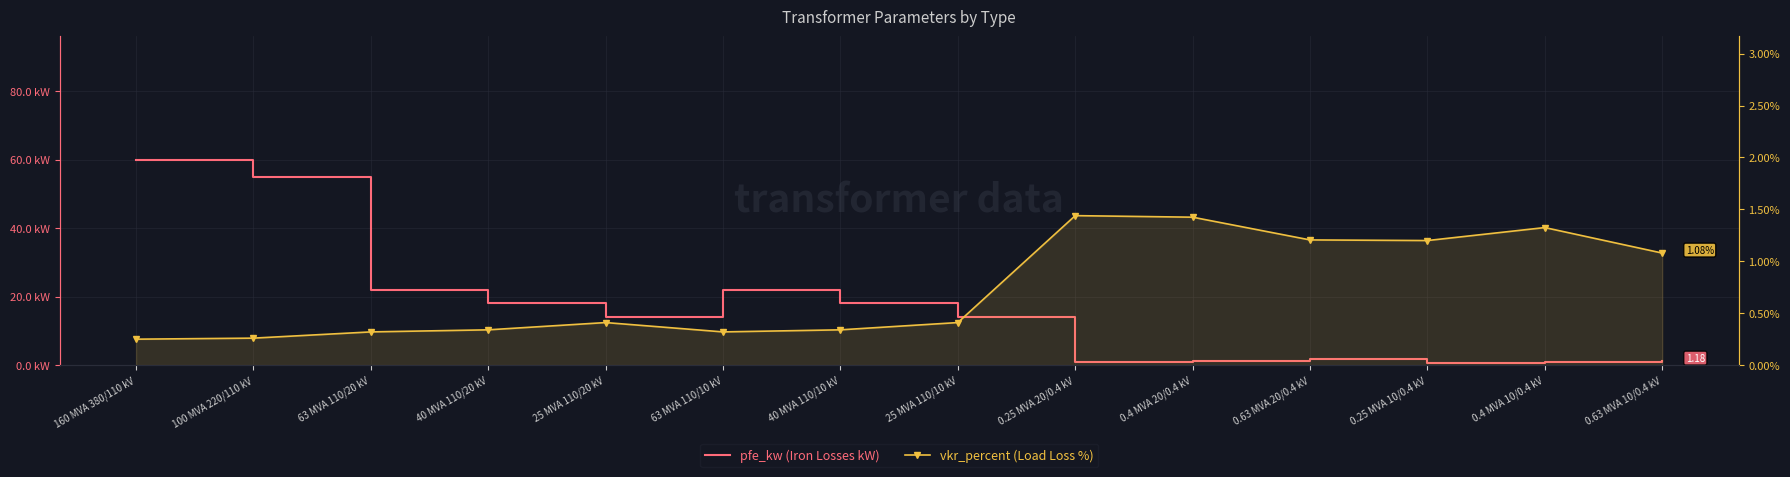

Which series has the widest spread of values?

pfe_kw (Iron Losses kW)